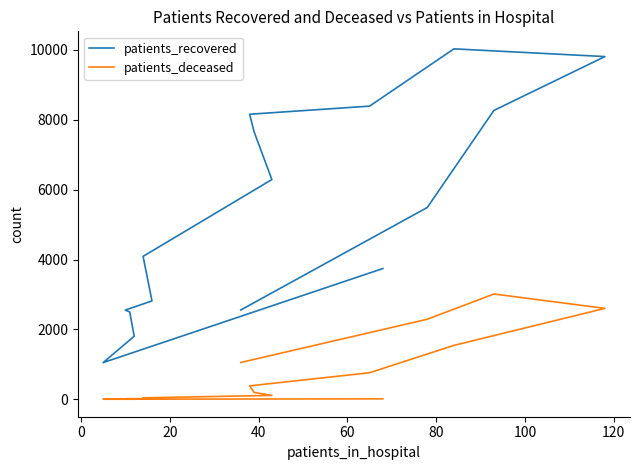

True or false: patients_recovered has more than 0 points higher than both neighbors.

True